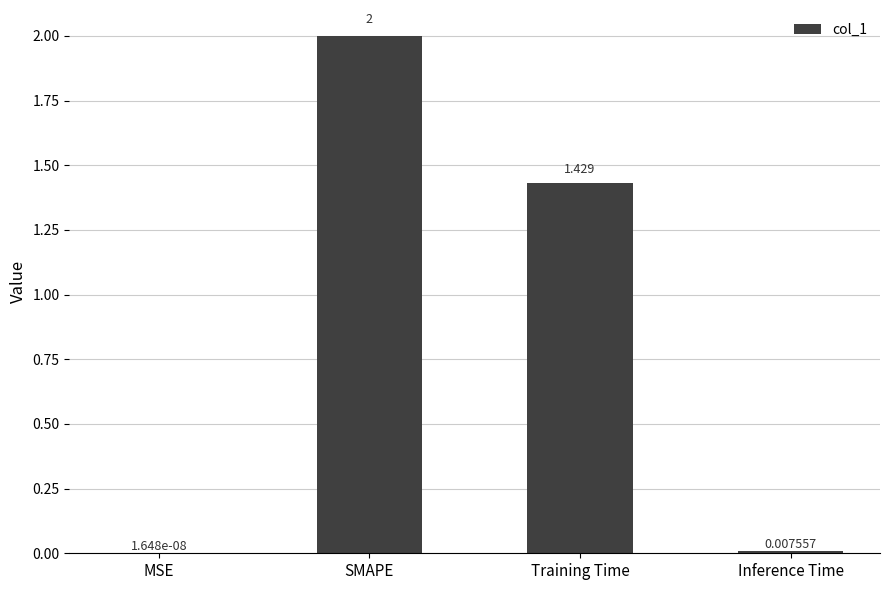

Between MSE and SMAPE, which is larger?

SMAPE